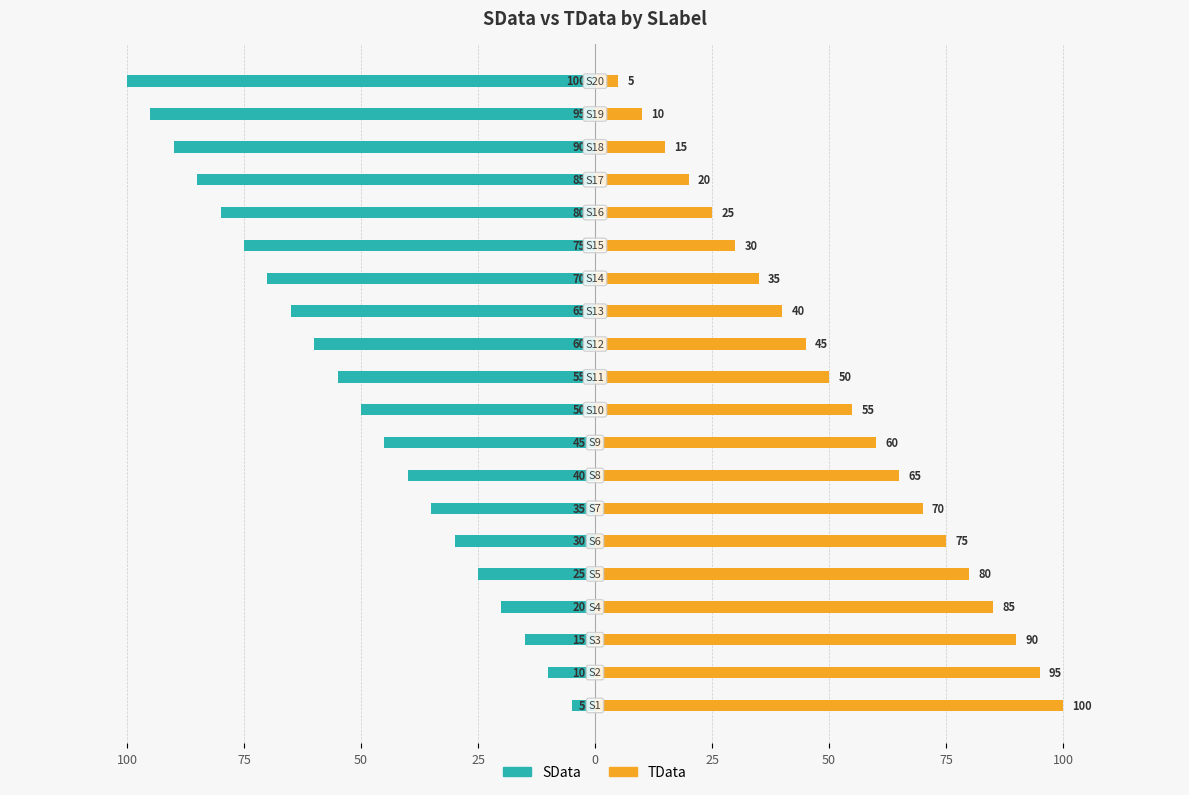

What are all the series names shown in the legend?

SData, TData